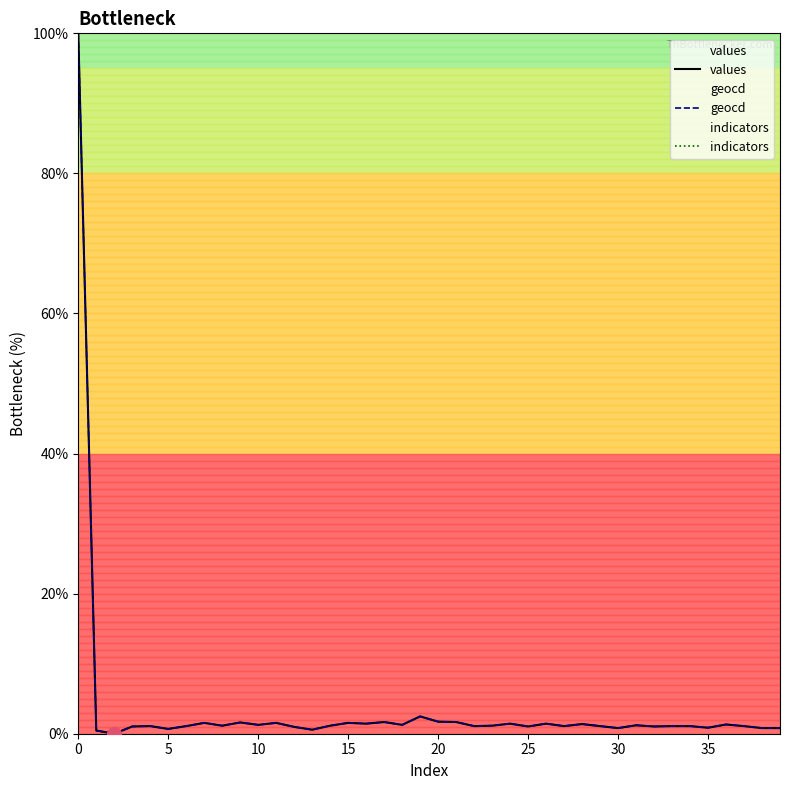

In geocd, how many points are lower than both neighbors (excluding endpoints)?

13